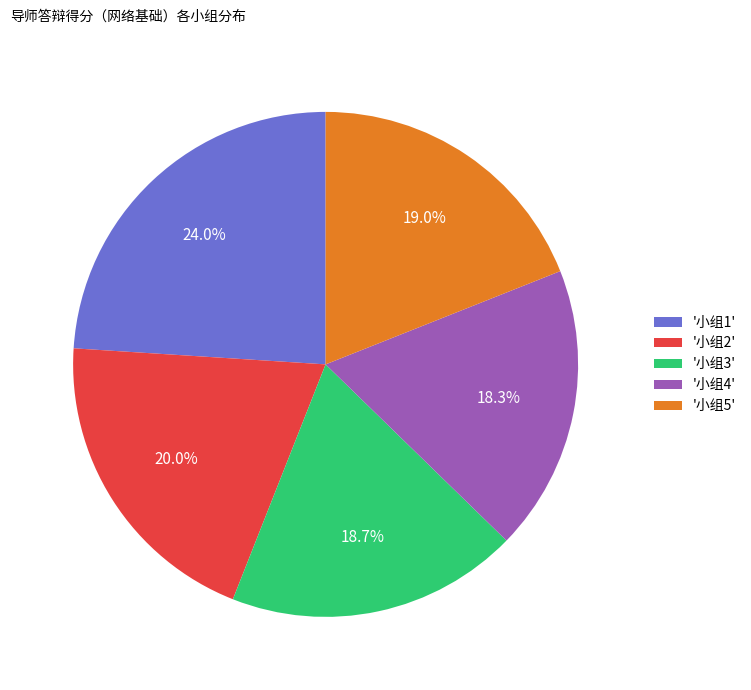

Approximately how many times larger is the value at '小组4' compared to '小组5'?

1.0